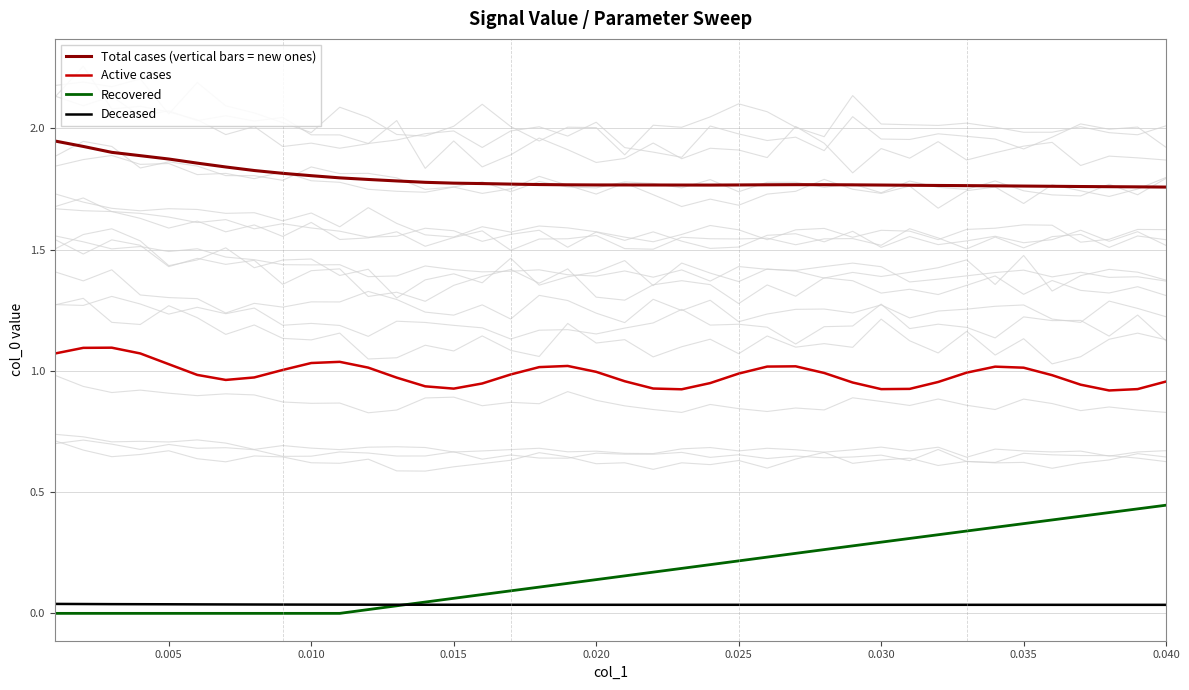

What is the average value of the Active cases series?

1.0